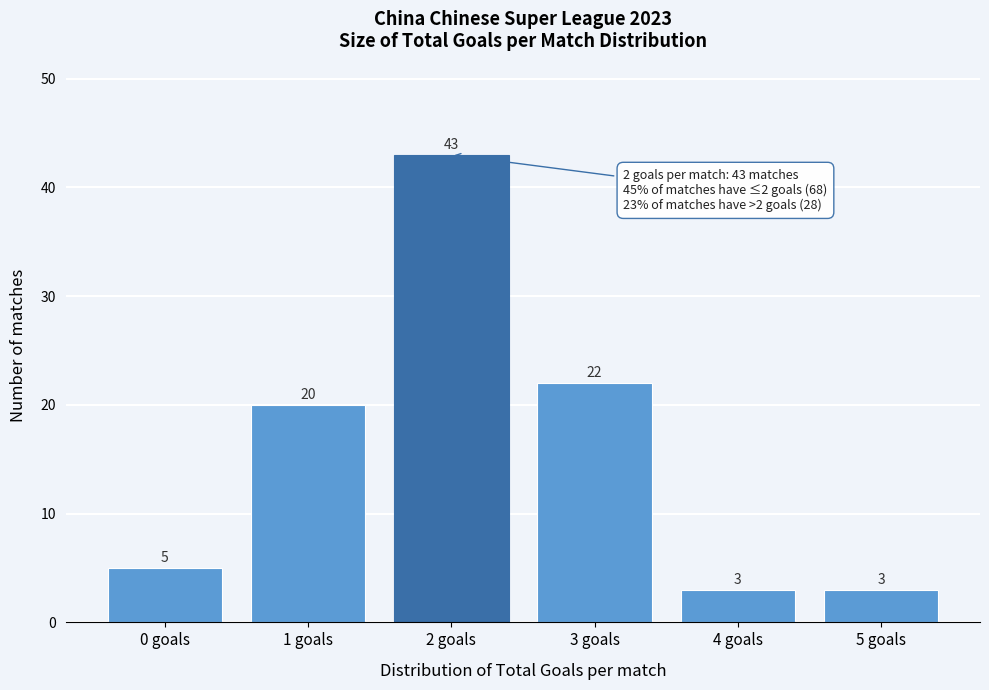

Reading left to right, transcribe all the data shown in this chart.

5	20	43	22	3	3